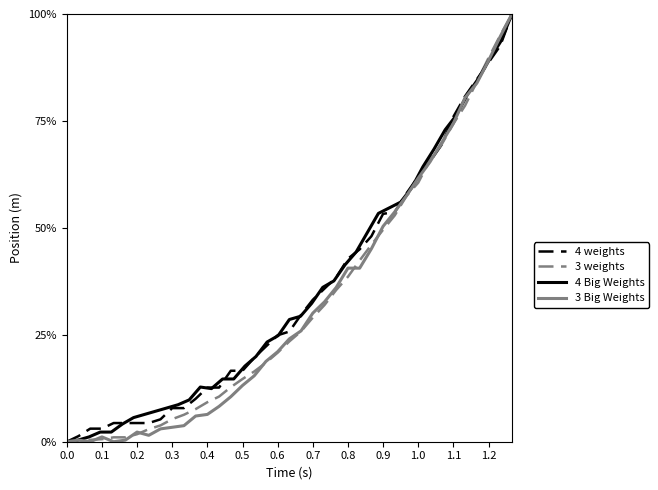

In 3 Big Weights, how many points are higher than both neighbors (excluding endpoints)?

4